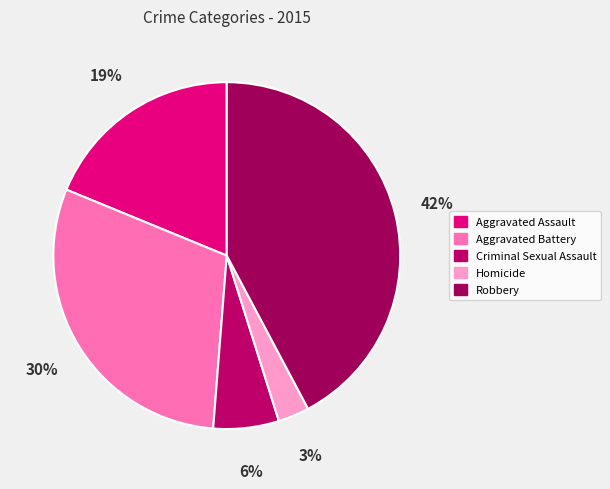

What is the ratio of the value at Aggravated Assault to the value at Homicide?

6.5